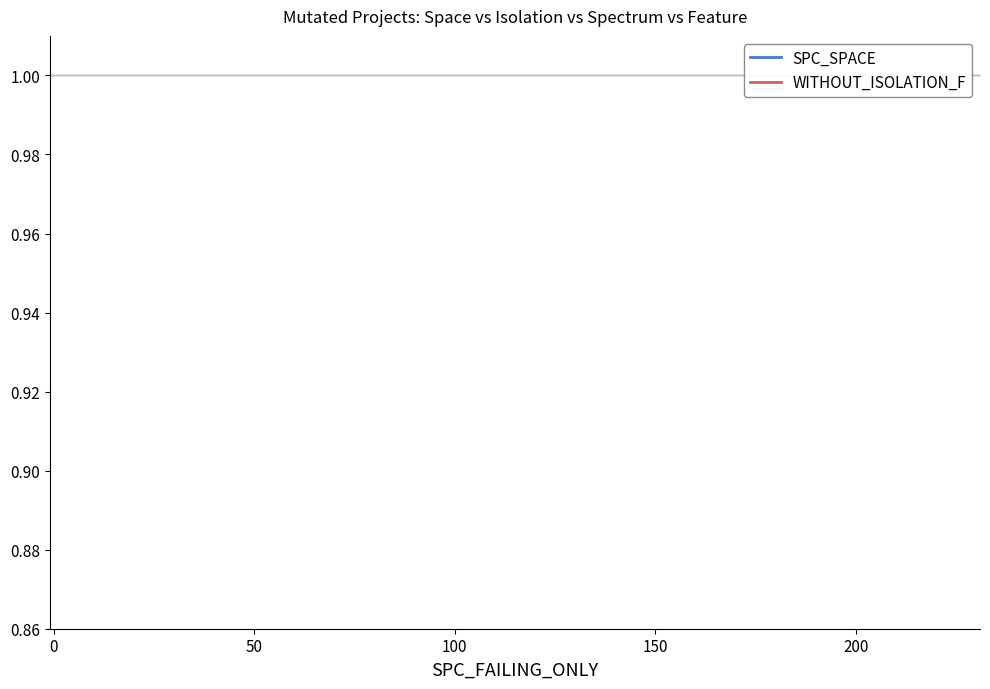

How many SPC_SPACE values are between 1 and 2?

17